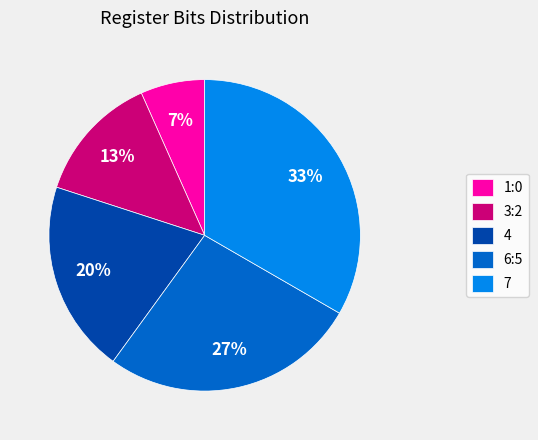

Which has a higher value, 4 or 1:0?

4